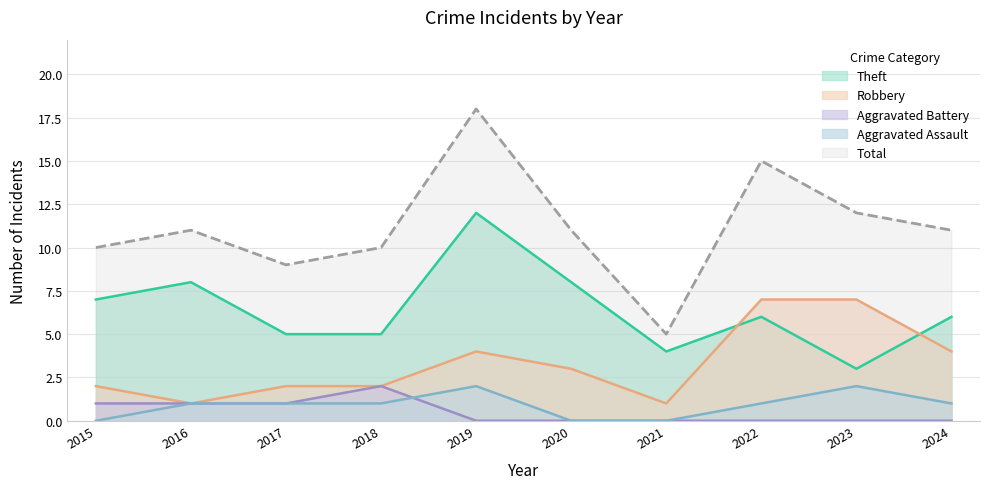

Reading left to right, transcribe all the data shown in this chart.

Aggravated Assault: 2015=0	2016=1	2017=1	2018=1	2019=2	2020=0	2021=0	2022=1	2023=2	2024=1
Aggravated Battery: 2015=1	2016=1	2017=1	2018=2	2019=0	2020=0	2021=0	2022=0	2023=0	2024=0
Robbery: 2015=2	2016=1	2017=2	2018=2	2019=4	2020=3	2021=1	2022=7	2023=7	2024=4
Theft: 2015=7	2016=8	2017=5	2018=5	2019=12	2020=8	2021=4	2022=6	2023=3	2024=6
Total: 2015=10	2016=11	2017=9	2018=10	2019=18	2020=11	2021=5	2022=15	2023=12	2024=11